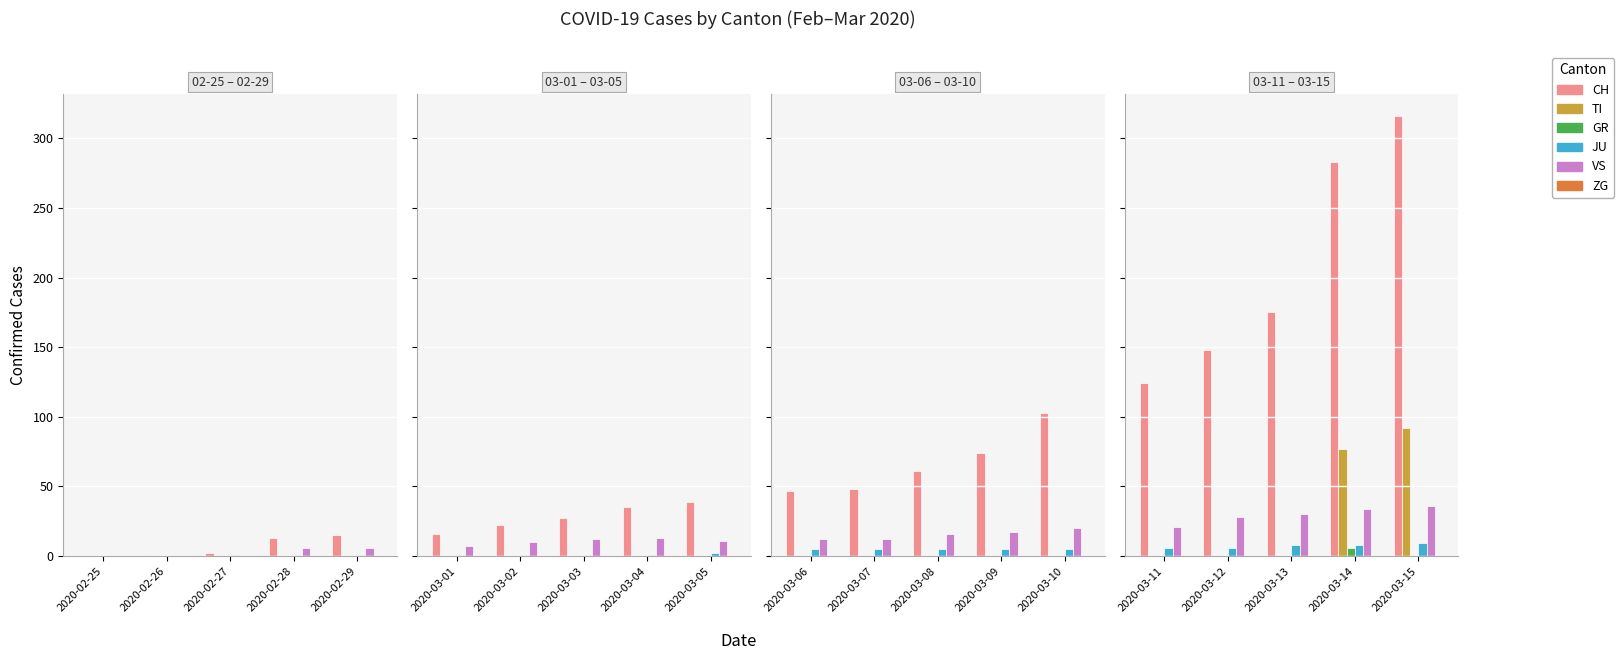

How many distinct data groups are displayed?

6